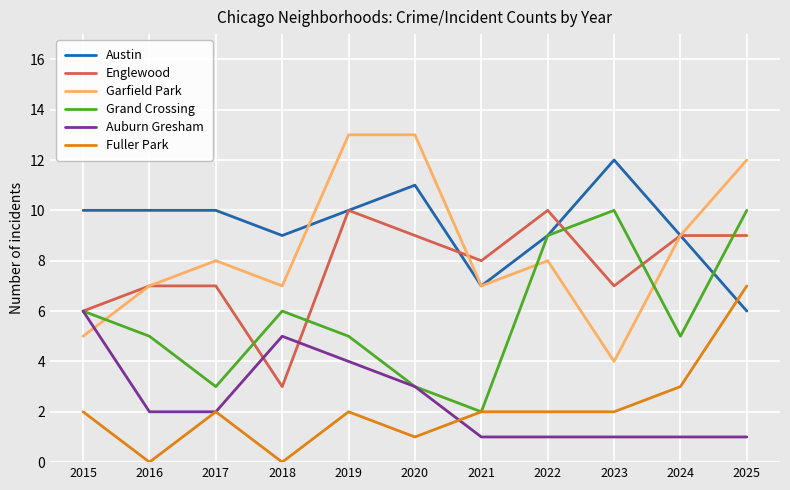

Is the value of Austin at 2023 greater than the value of Fuller Park at 2022?

Yes